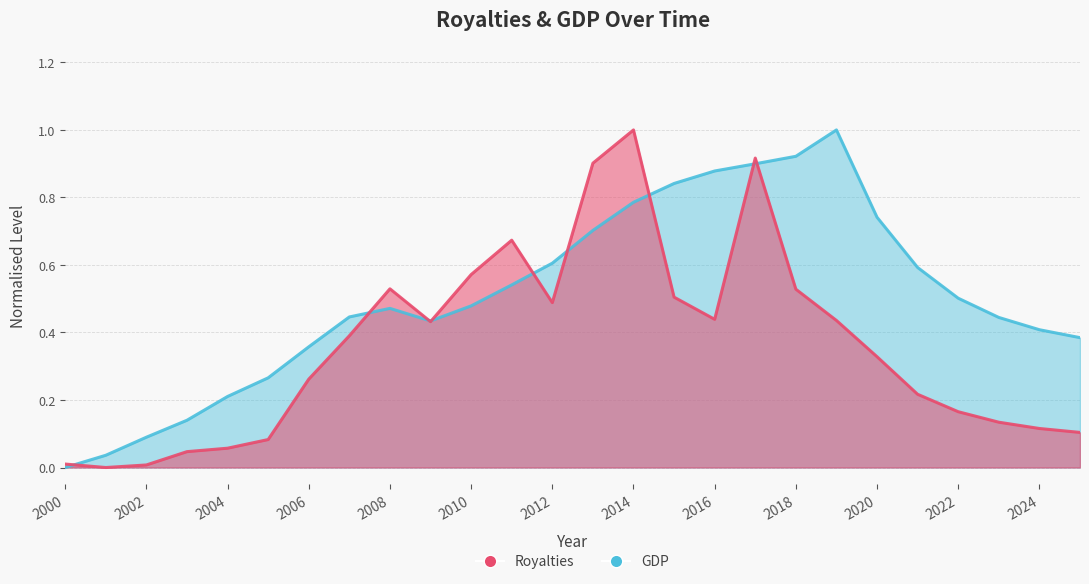

The value of GDP at 2012 is 0.6. True or false?

True